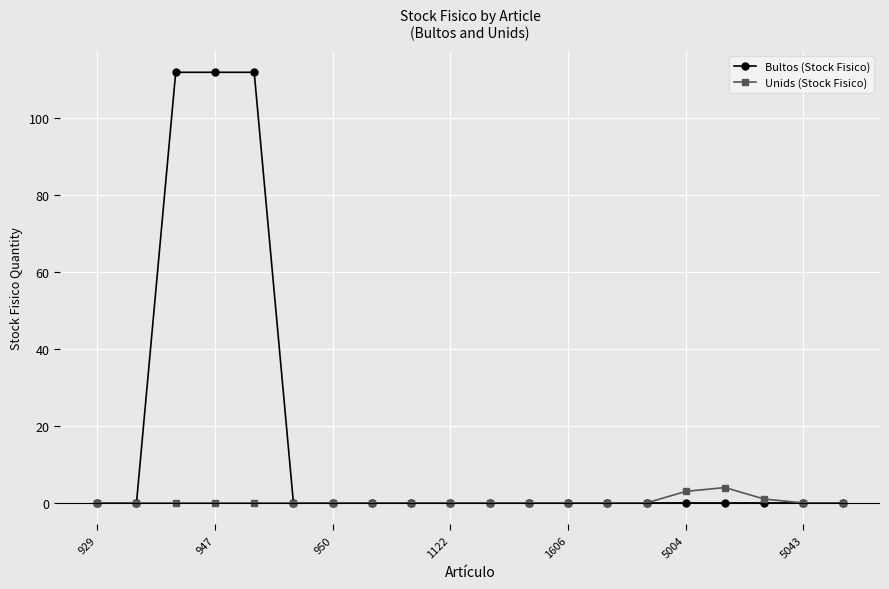

Which series has the widest spread of values?

Bultos (Stock Fisico)